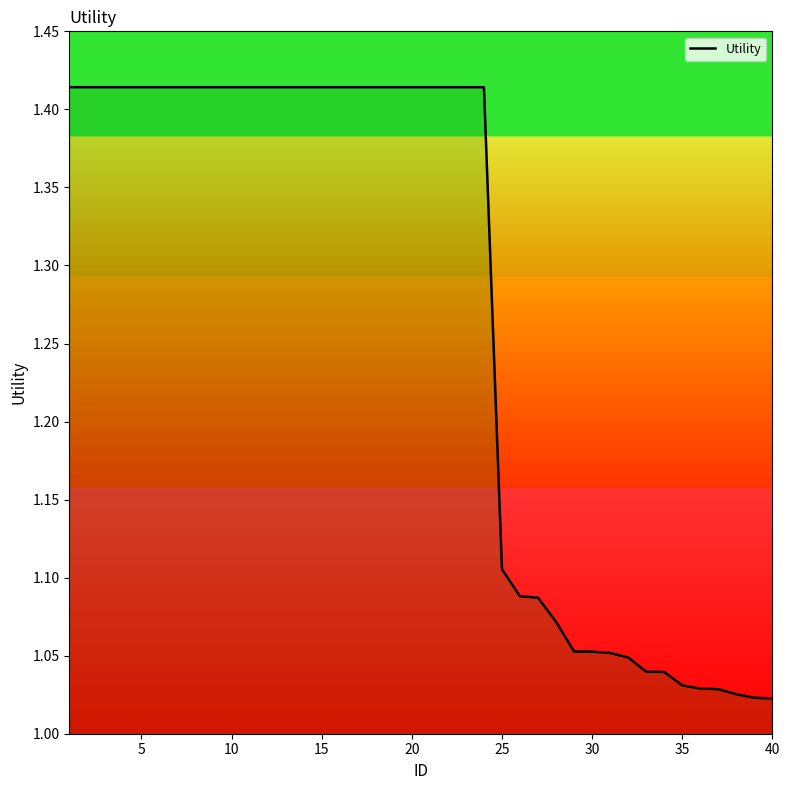

What is the difference between the maximum and minimum values?

0.4